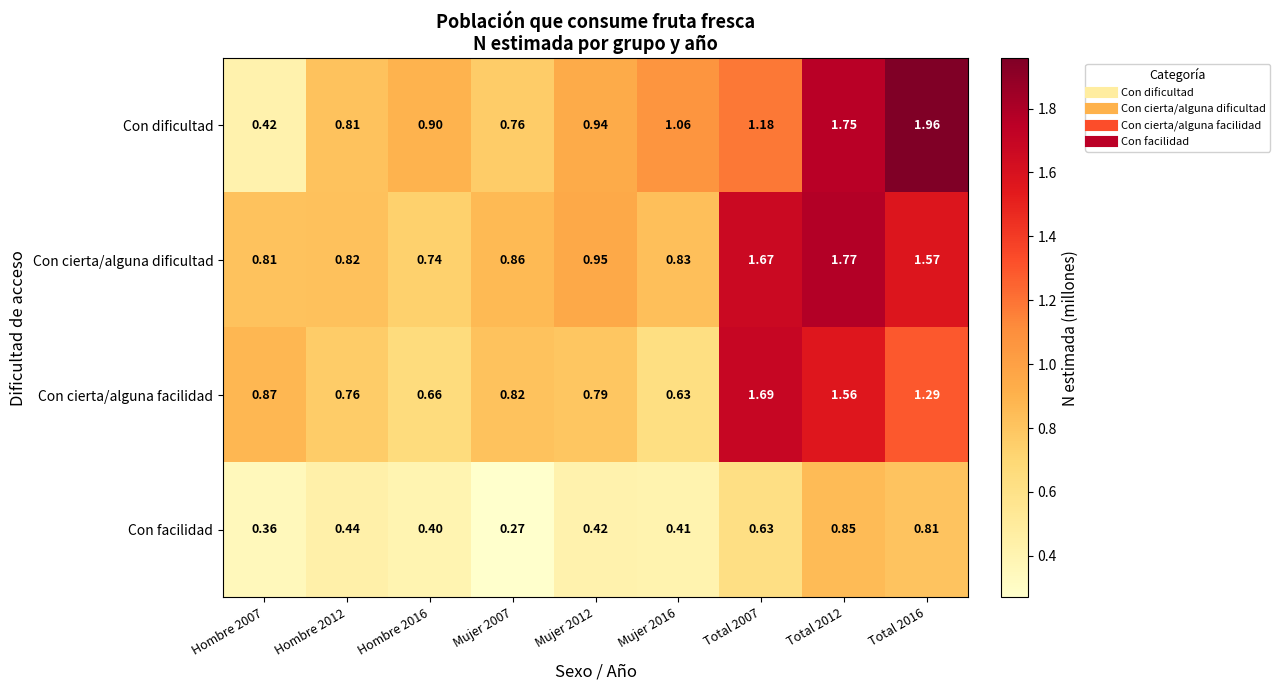

Rank the series at Hombre 2012 from highest to lowest value.

Con cierta/alguna dificultad, Con dificultad, Con cierta/alguna facilidad, Con facilidad